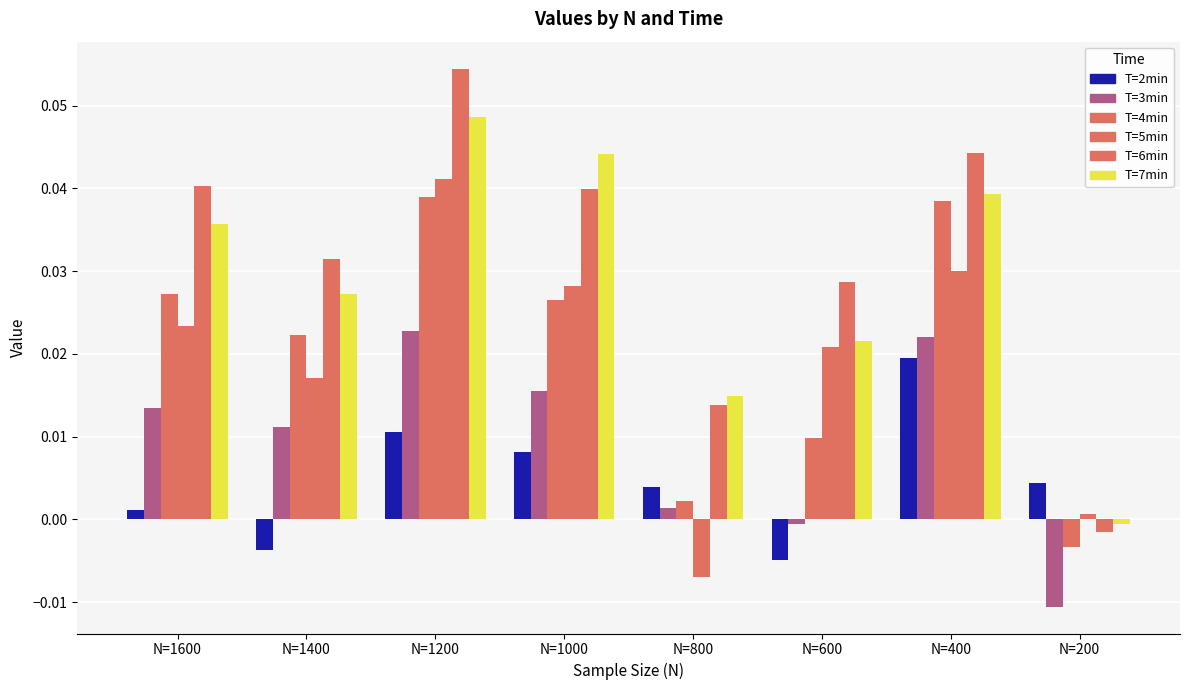

Is it true that T=4min equals -0.0 at N=200?

True